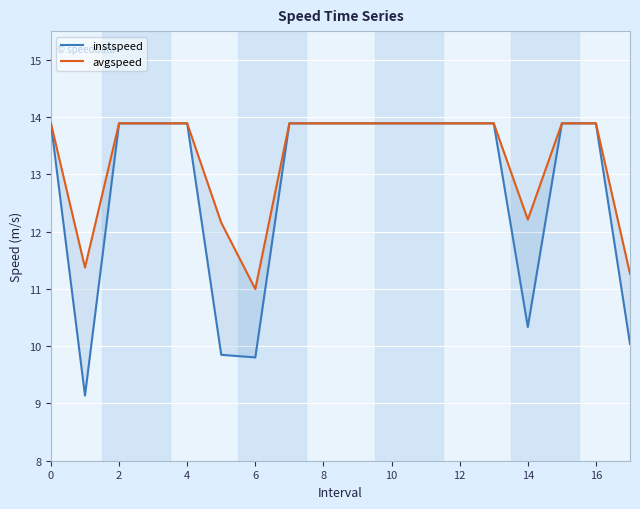

True or false: avgspeed and instspeed intersect in this chart.

False